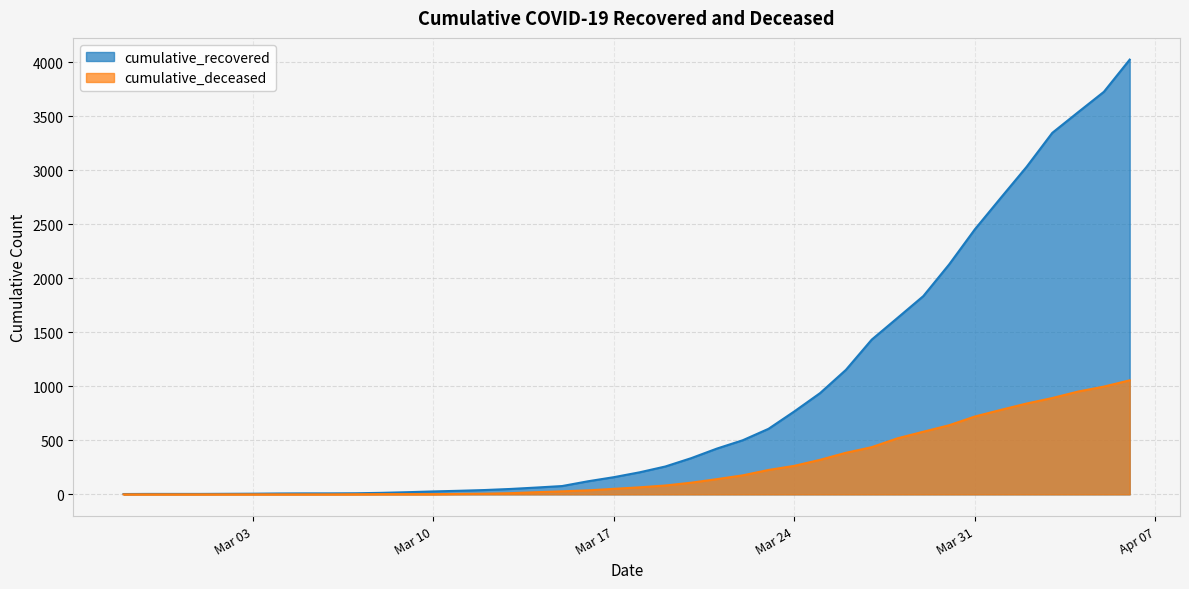

At how many categories does at least one series exceed 3103?

4